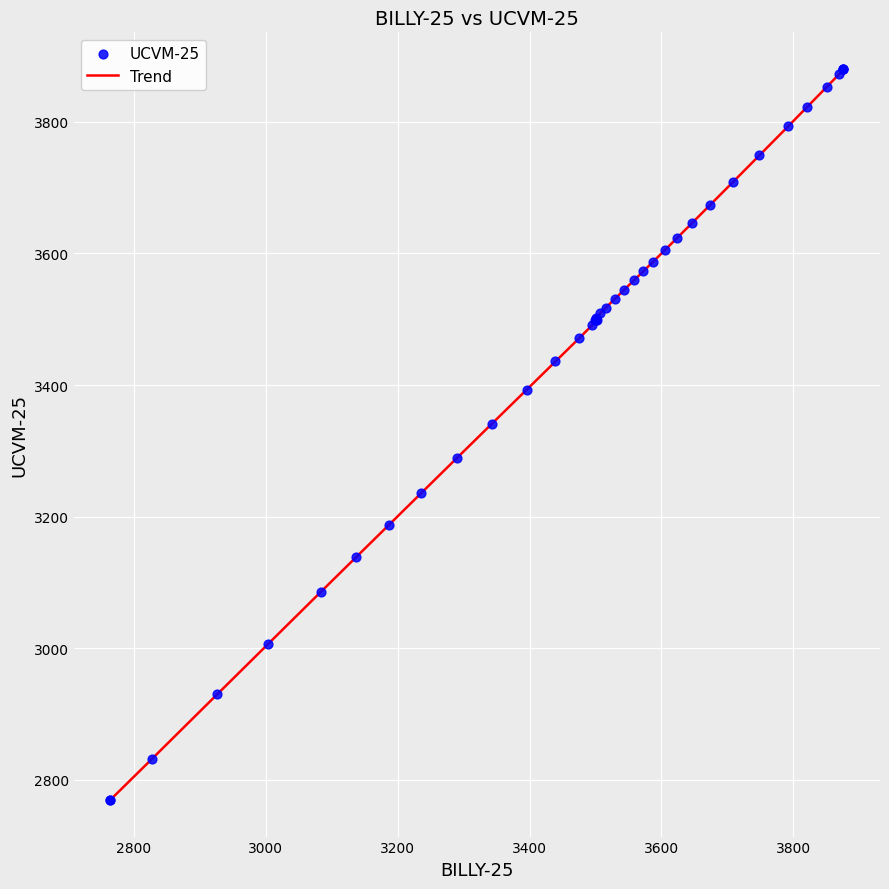

What is the maximum value shown in the chart?

3880.6